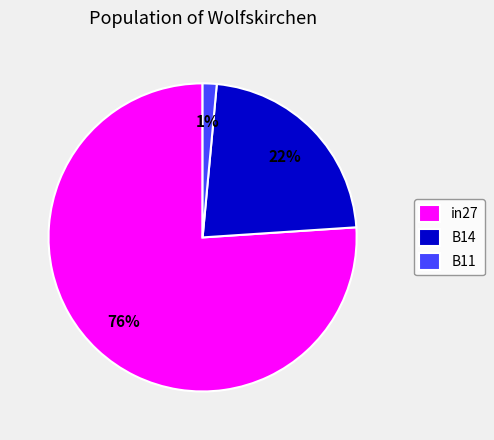

True or false: B11 accounts for 11% of the total.

False